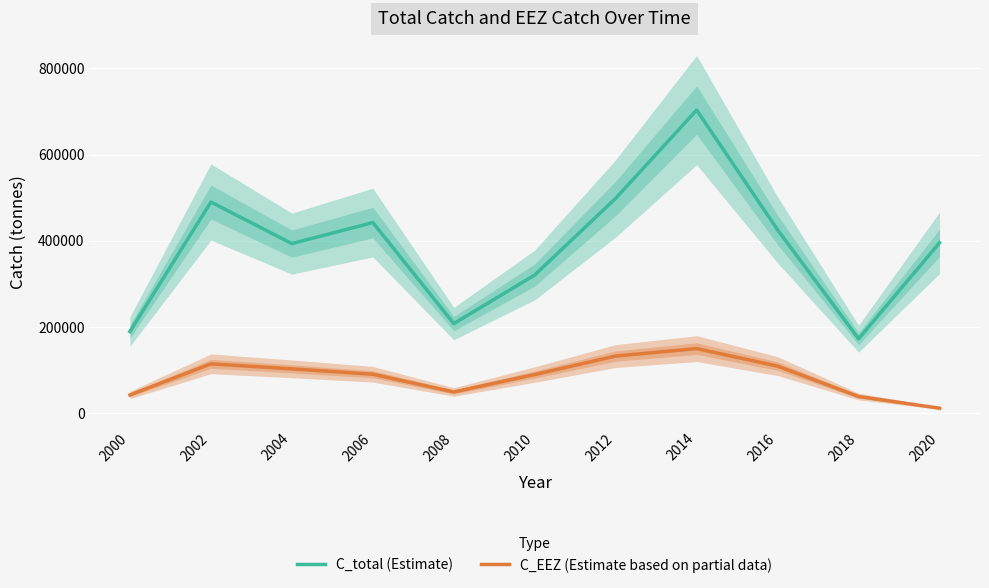

The value of C_EEZ (Estimate based on partial data) at 2000 is 42595. True or false?

True